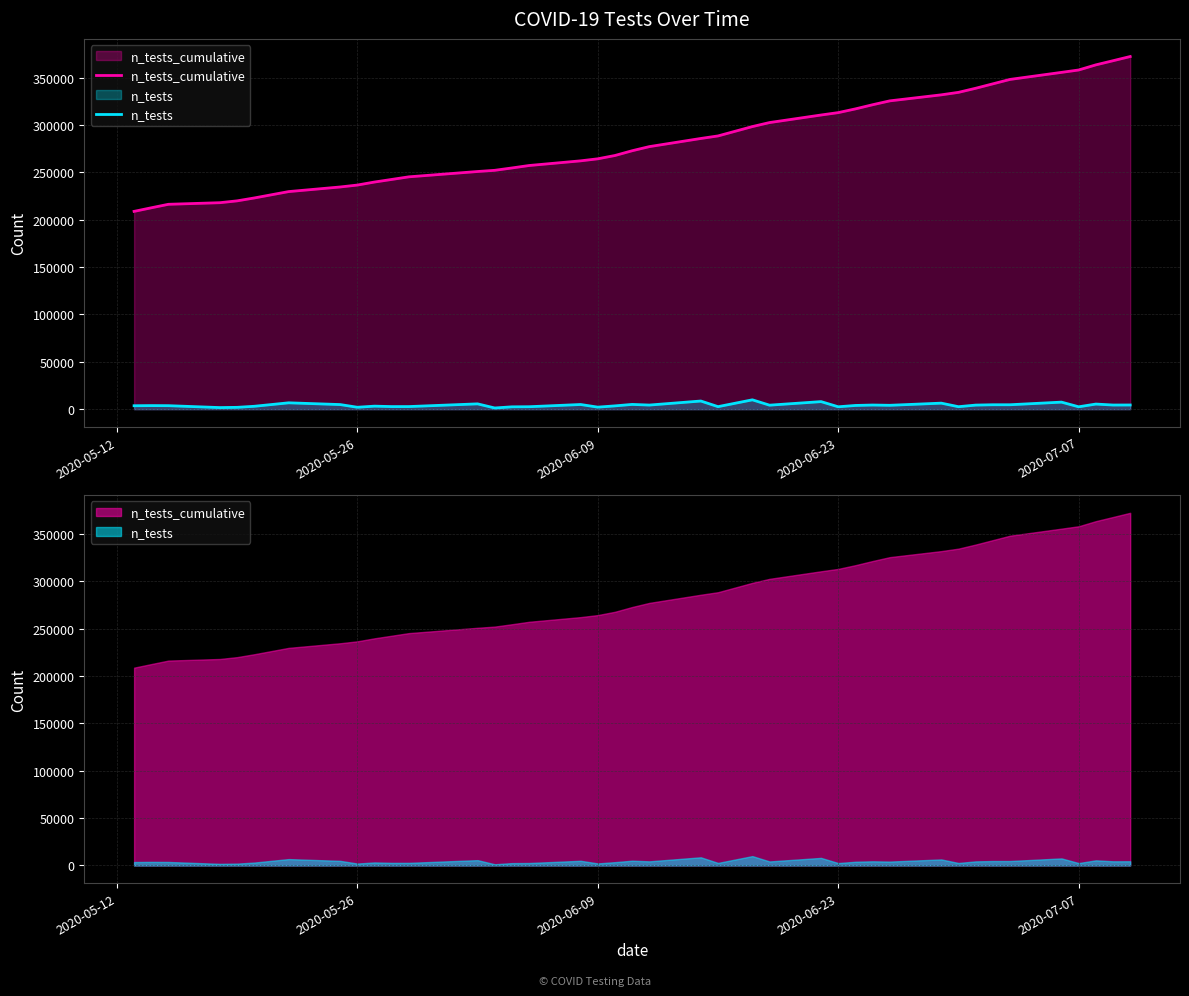

Rank the series by their maximum value, from highest to lowest.

n_tests_cumulative, n_tests